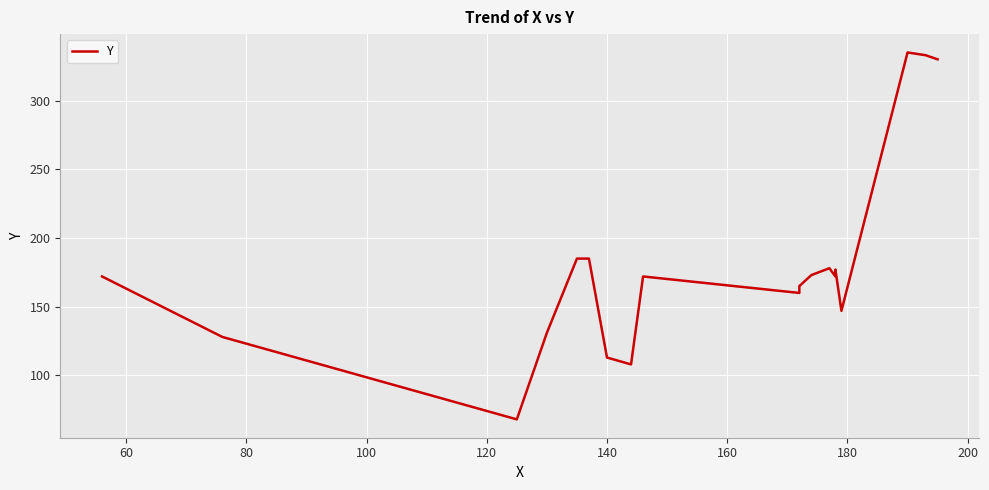

What is the average value?

180